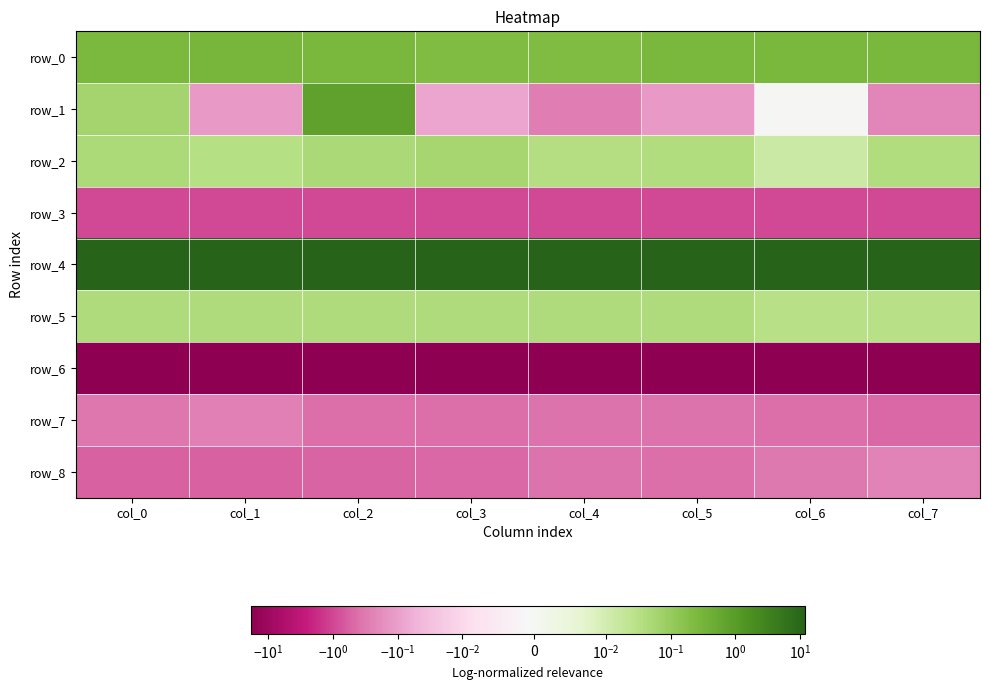

At how many categories does at least one series exceed 1?

8